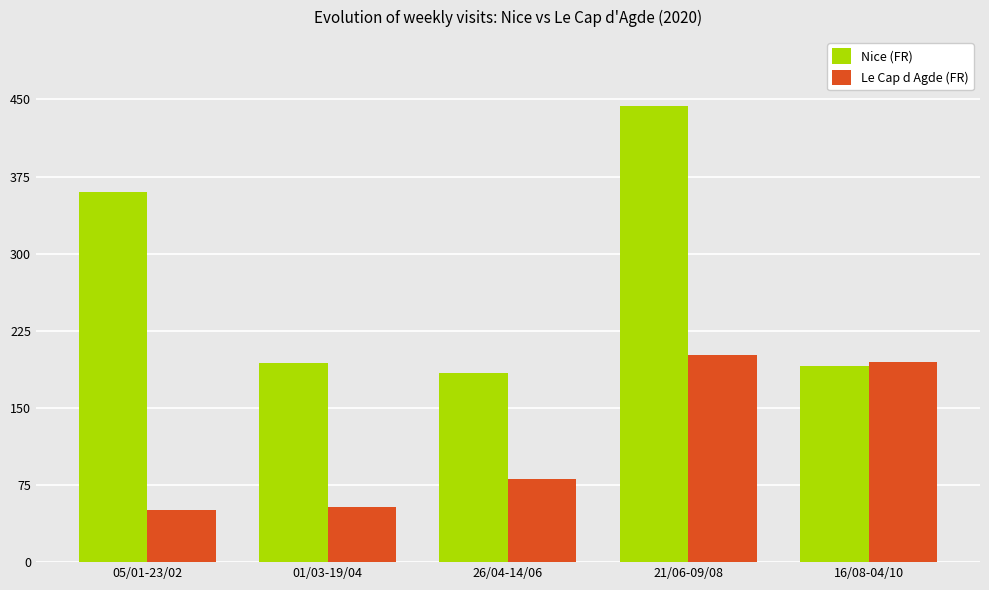

What is the difference between the highest and lowest values at 05/01-23/02?

309